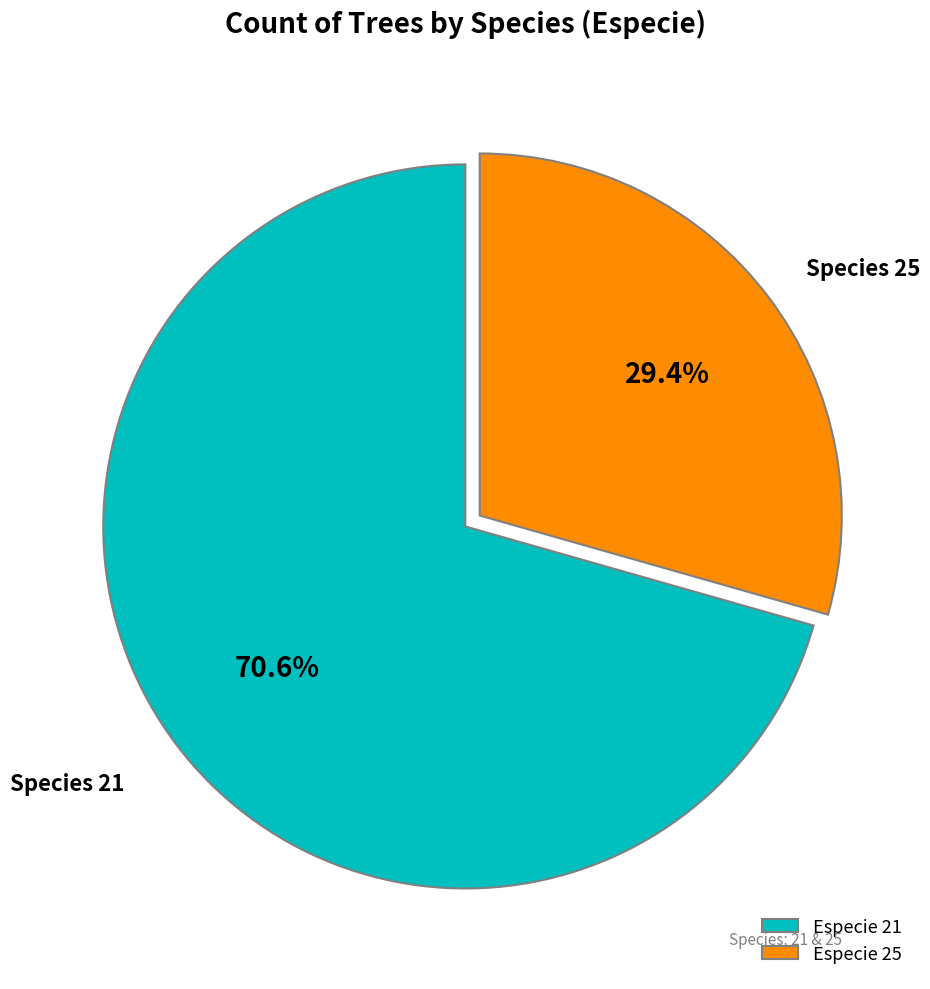

Rank the categories by value from lowest to highest.

Especie 25, Especie 21